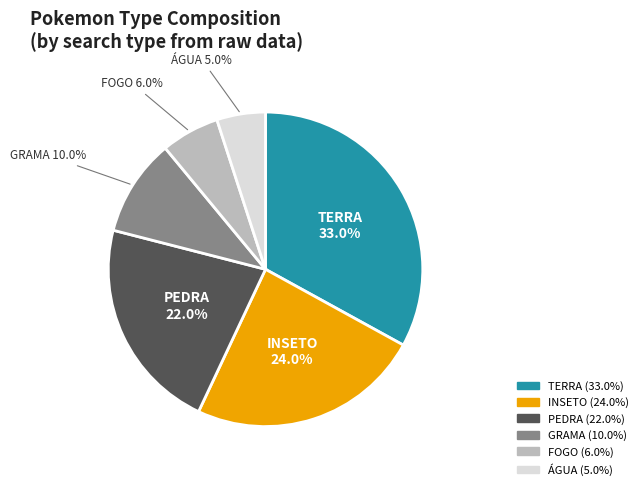

Rank the categories by value from highest to lowest.

TERRA, INSETO, PEDRA, GRAMA, FOGO, ÁGUA